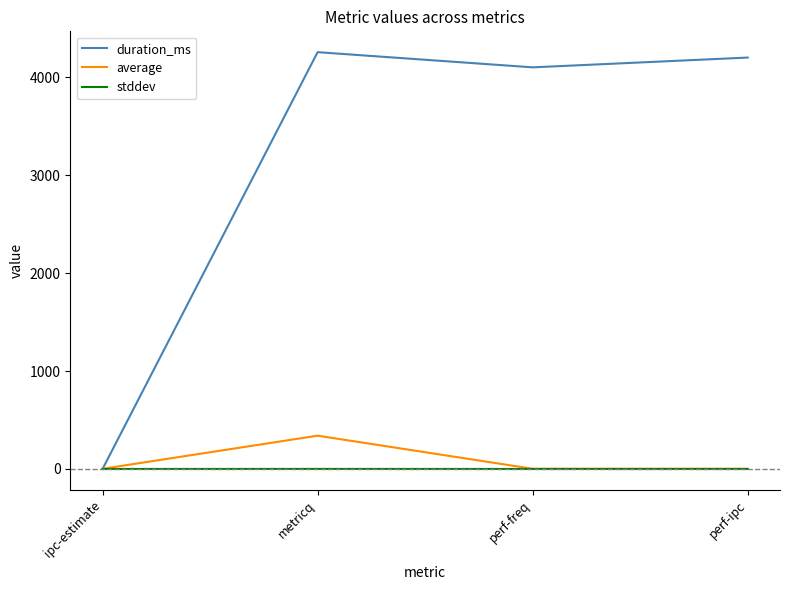

What is the maximum value shown in the chart?

4257.0